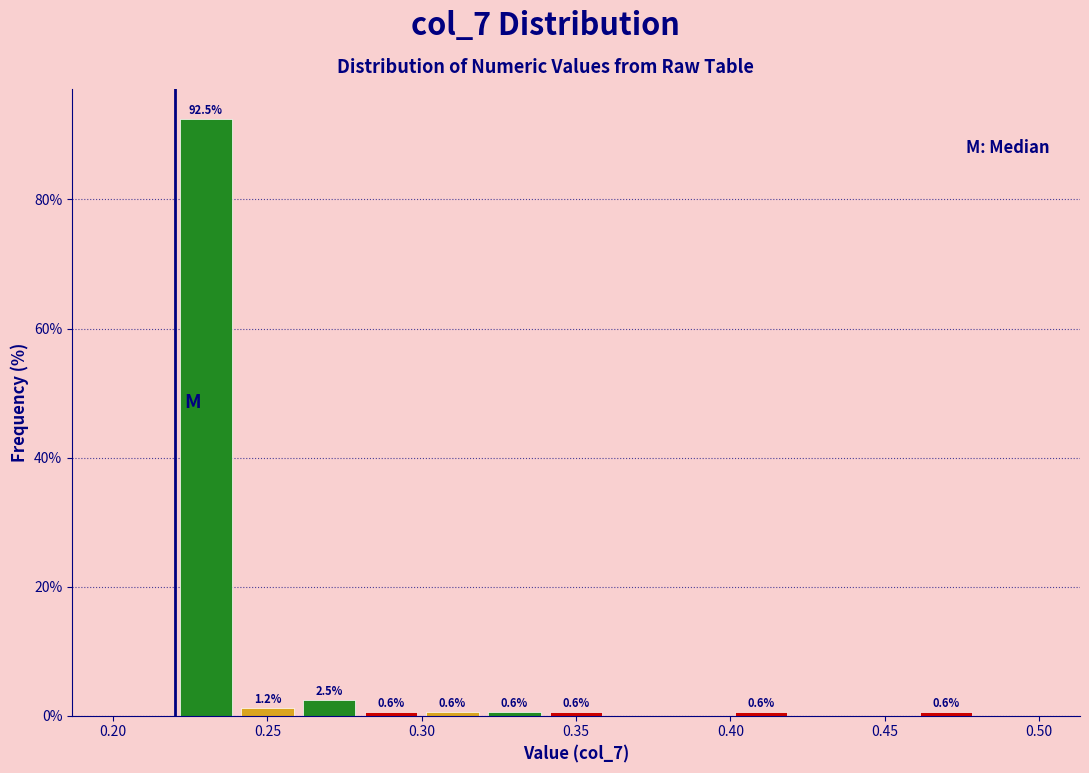

Over which range of the x-axis is the bar tallest?

0.22 to 0.24